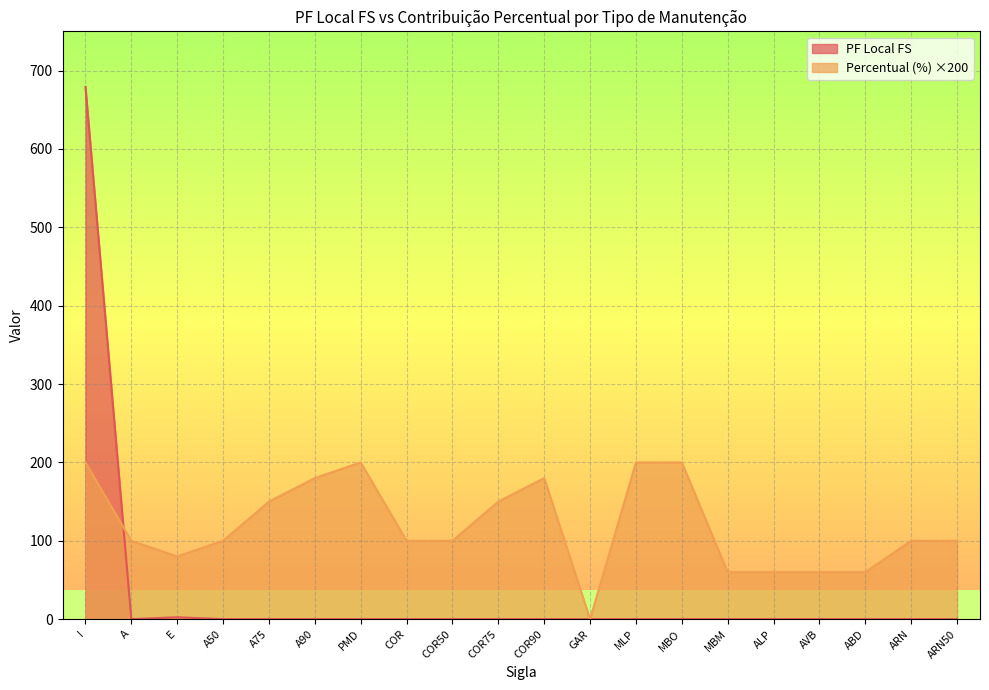

In PF Local FS, how many points are higher than both neighbors (excluding endpoints)?

1